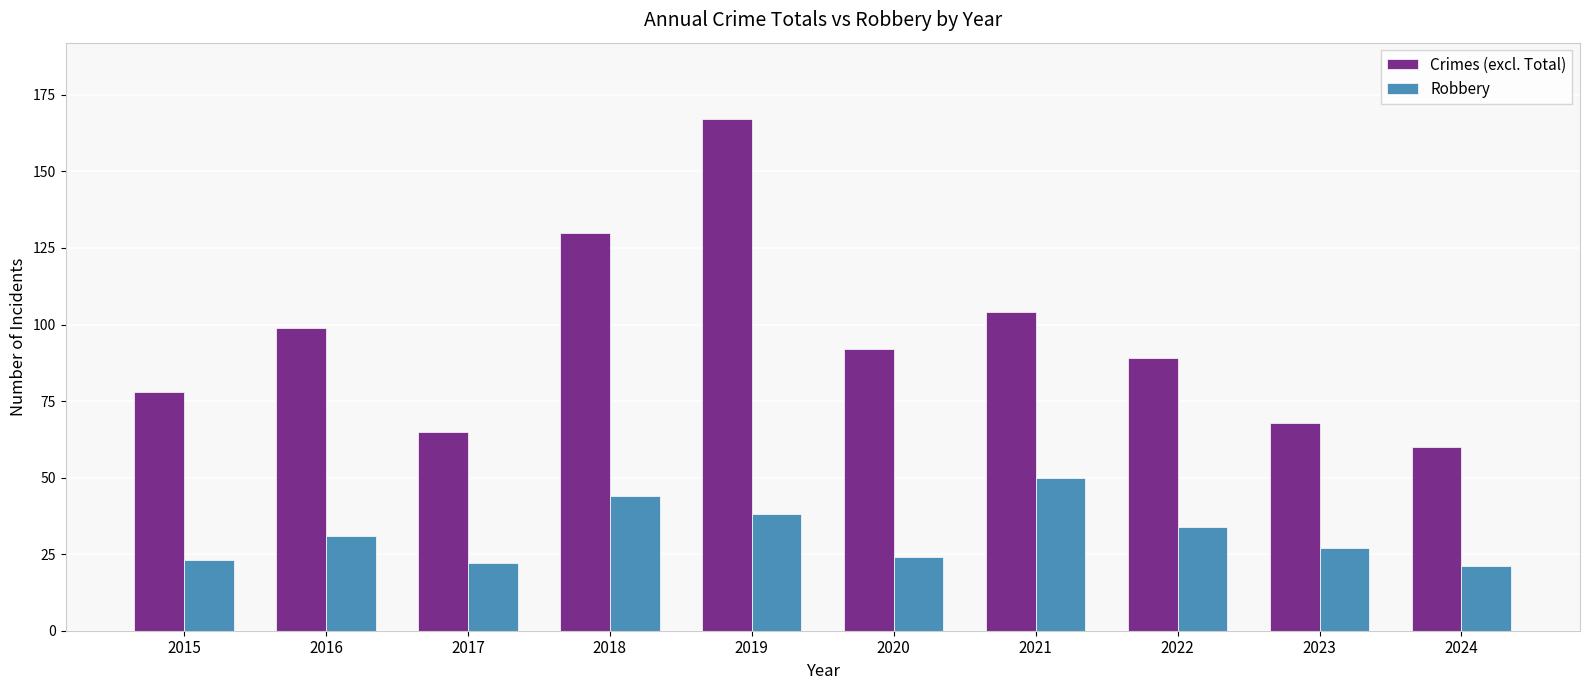

What is the spread (max minus min) of values at 2017?

43